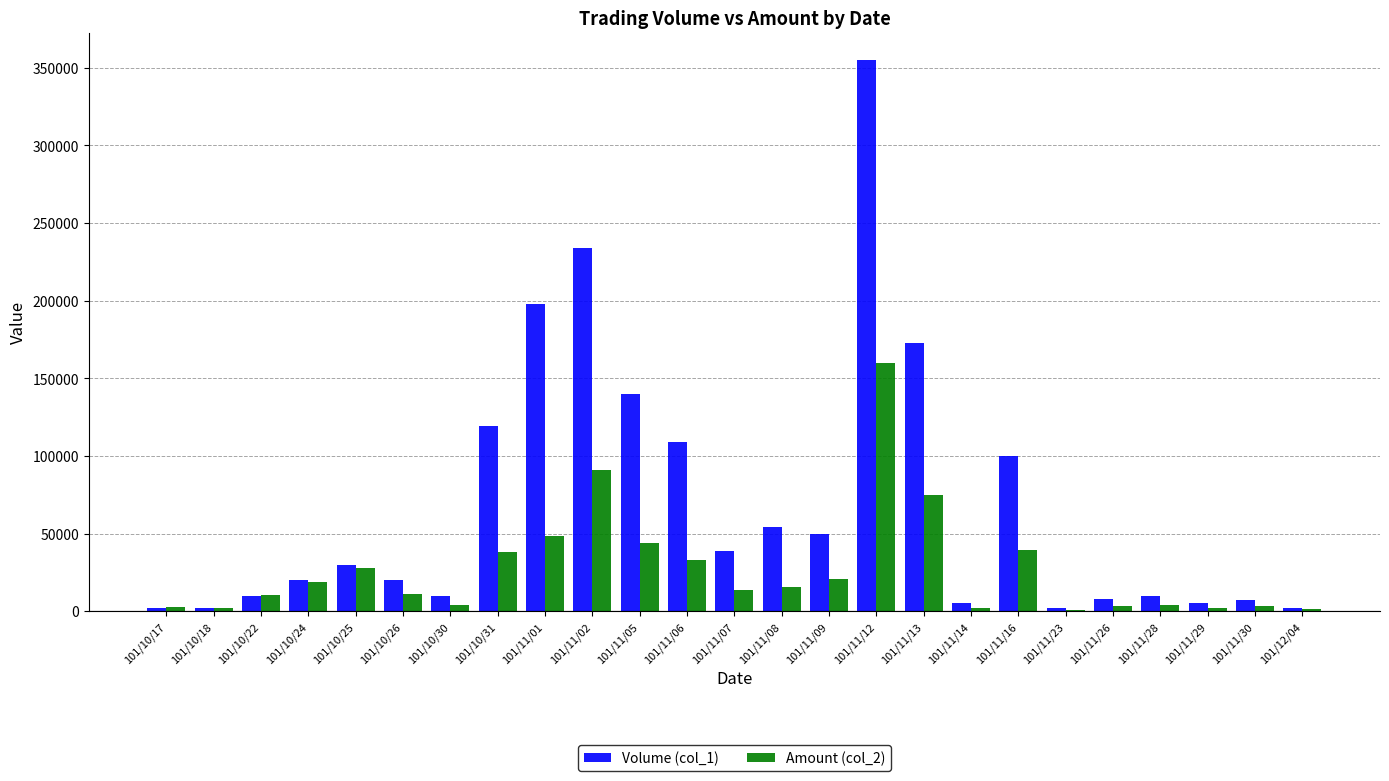

At which category is the sum across all series the highest?

101/11/12